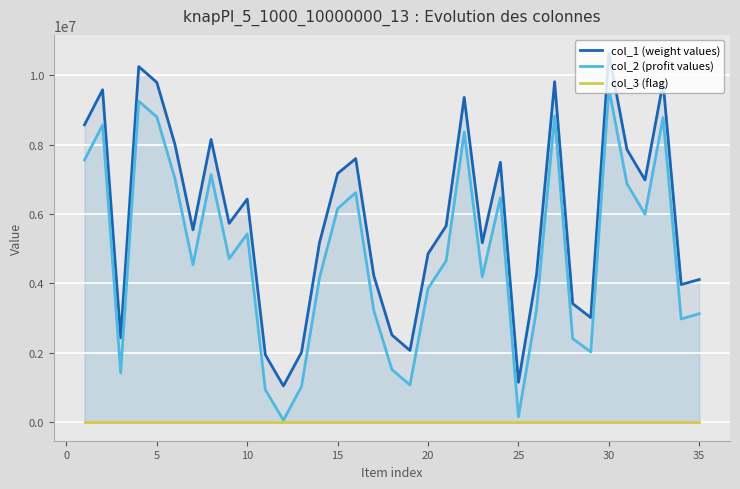

True or false: col_1 (weight values) and col_2 (profit values) intersect in this chart.

False